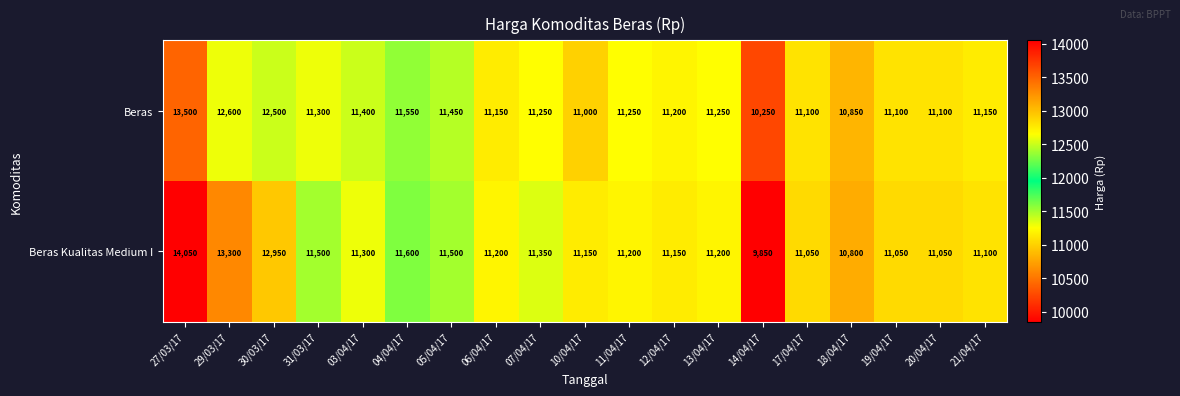

At how many categories does at least one series exceed 13005?

2